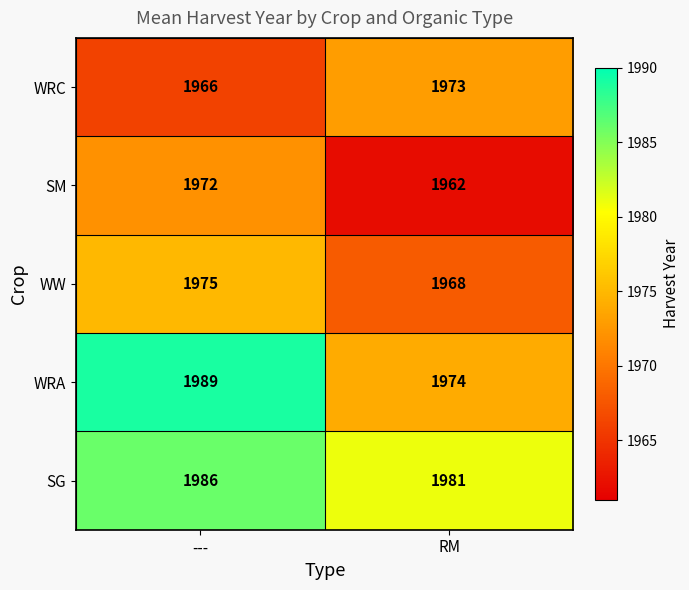

At which label is WW closest to 1971?

RM